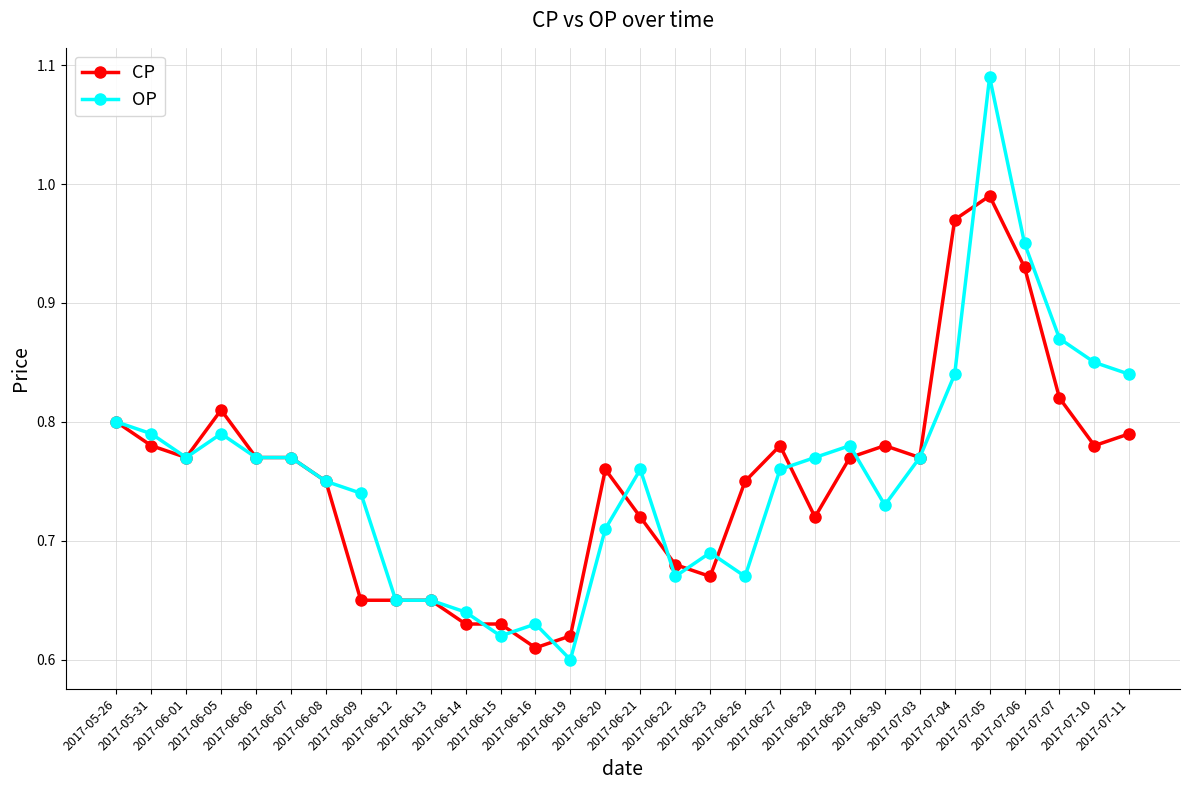

At which category is the sum across all series the highest?

2017-07-05